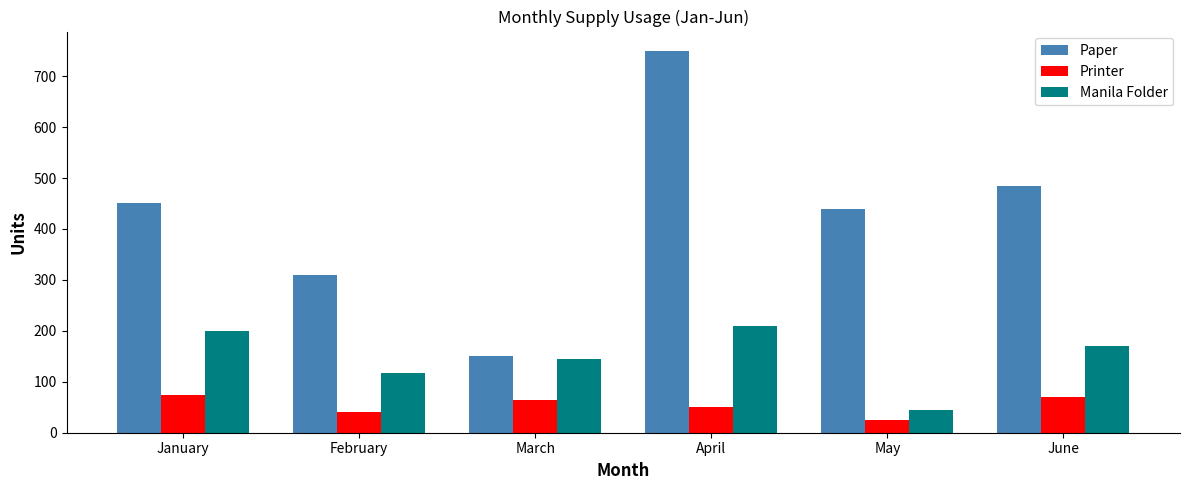

True or false: Paper has a value of 310 at February.

True